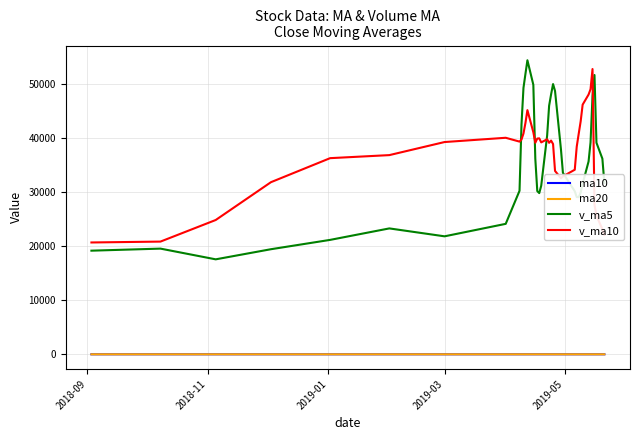

True or false: v_ma5 and ma10 cross at least once.

False